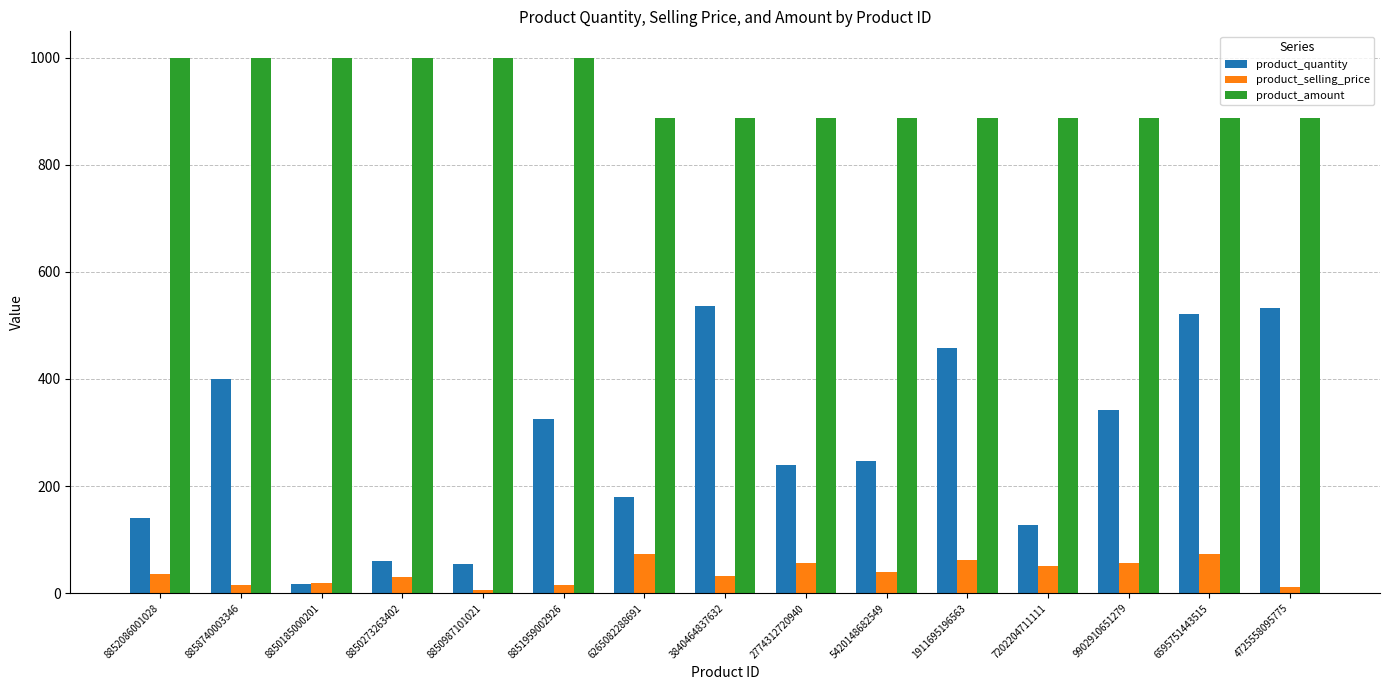

True or false: product_amount has a value of 1207 at 6595751443515.

False